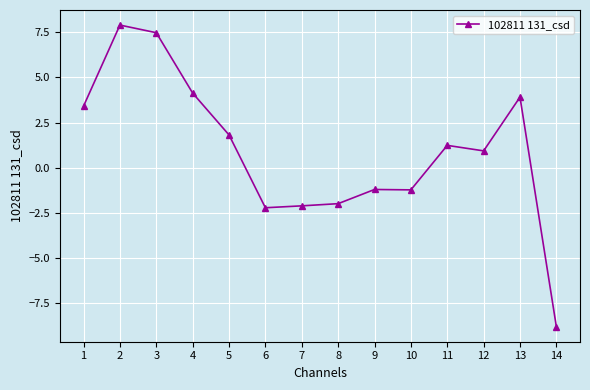

What is the minimum value shown in the chart?

-8.8